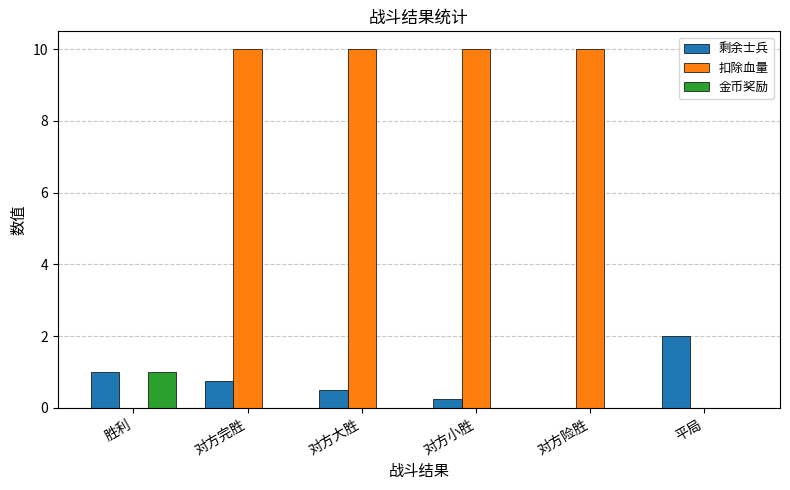

What value does the 扣除血量 series have at 对方险胜?

10.0